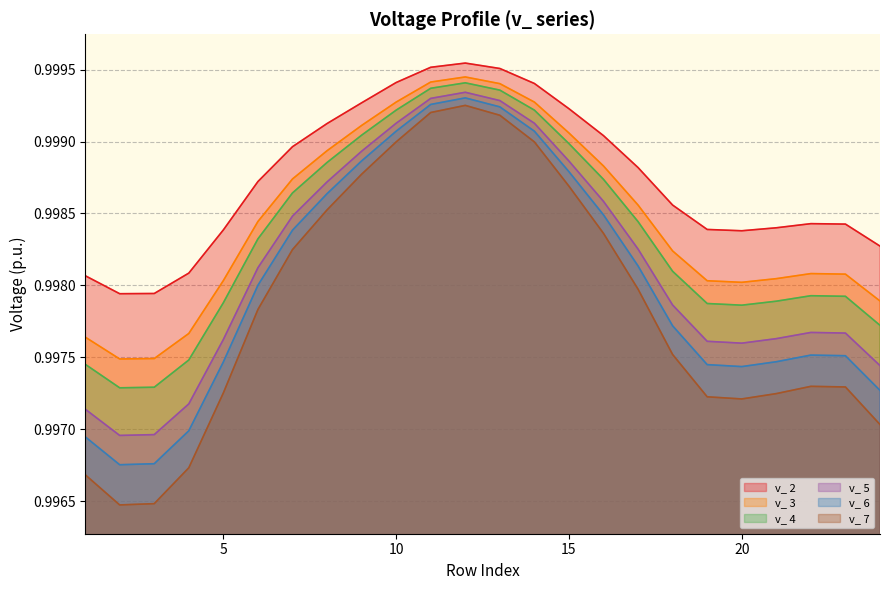

Read the v_ 5 value at 5.

1.0